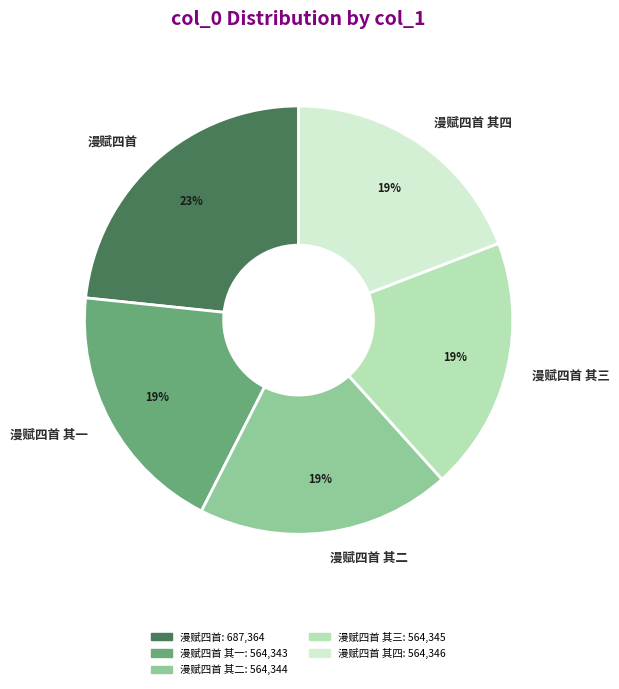

Approximately how many times larger is the value at 漫赋四首 其四 compared to 漫赋四首 其三?

1.0